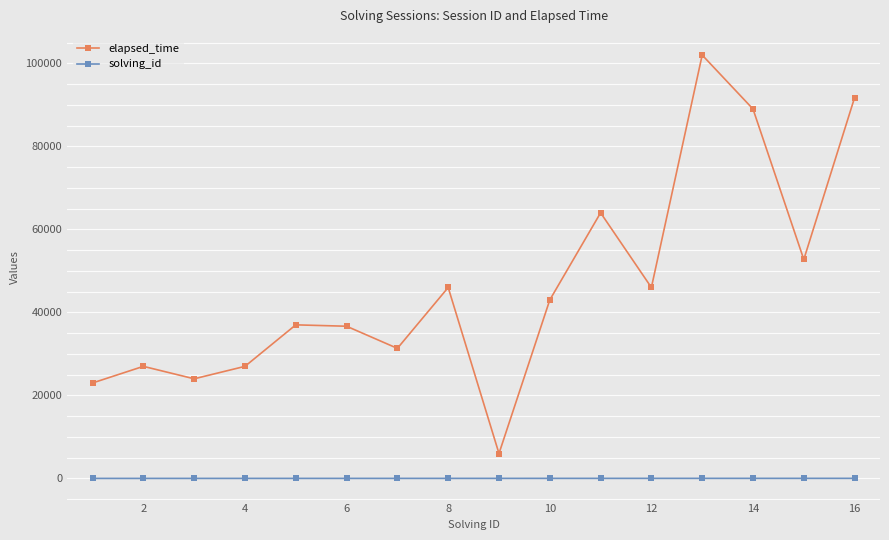

Is this an area chart (filled region under the line)?

No